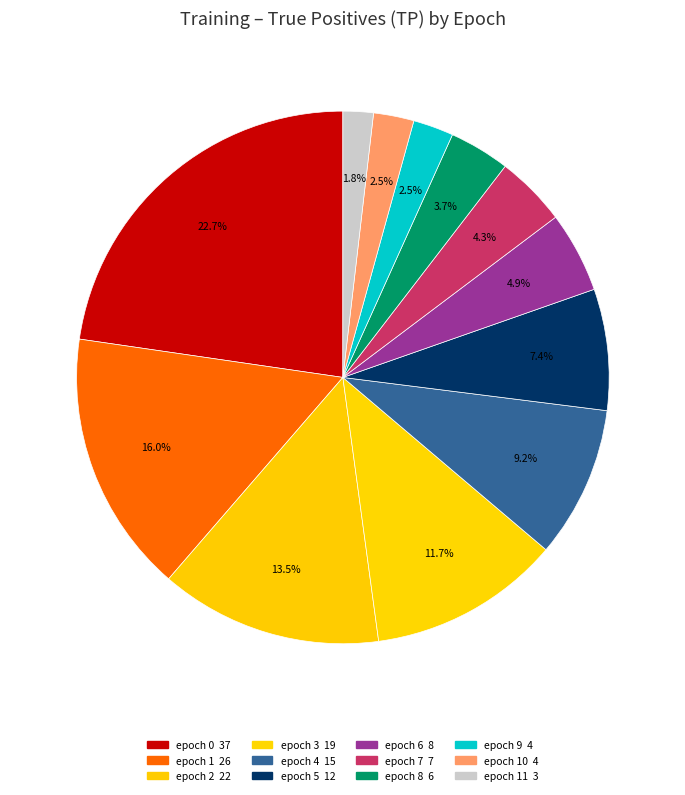

Does any single category account for the majority?

No